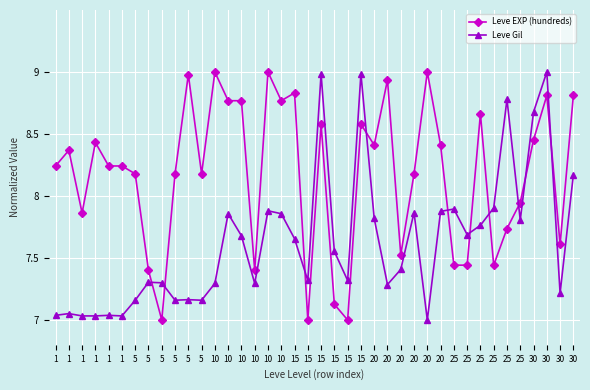

Reading left to right, extract all data points from this chart.

Leve EXP (hundreds): 1=8.2	1=8.4	1=7.9	1=8.4	1=8.2	1=8.2	5=8.2	5=7.4	5=7.0	5=8.2	5=9.0	5=8.2	10=9.0	10=8.8	10=8.8	10=7.4	10=9.0	10=8.8	15=8.8	15=7.0	15=8.6	15=7.1	15=7.0	15=8.6	20=8.4	20=8.9	20=7.5	20=8.2	20=9.0	20=8.4	25=7.4	25=7.4	25=8.7	25=7.4	25=7.7	25=7.9	30=8.5	30=8.8	30=7.6	30=8.8
Leve Gil: 1=7.0	1=7.1	1=7.0	1=7.0	1=7.0	1=7.0	5=7.2	5=7.3	5=7.3	5=7.2	5=7.2	5=7.2	10=7.3	10=7.9	10=7.7	10=7.3	10=7.9	10=7.9	15=7.7	15=7.3	15=9.0	15=7.6	15=7.3	15=9.0	20=7.8	20=7.3	20=7.4	20=7.9	20=7.0	20=7.9	25=7.9	25=7.7	25=7.8	25=7.9	25=8.8	25=7.8	30=8.7	30=9.0	30=7.2	30=8.2